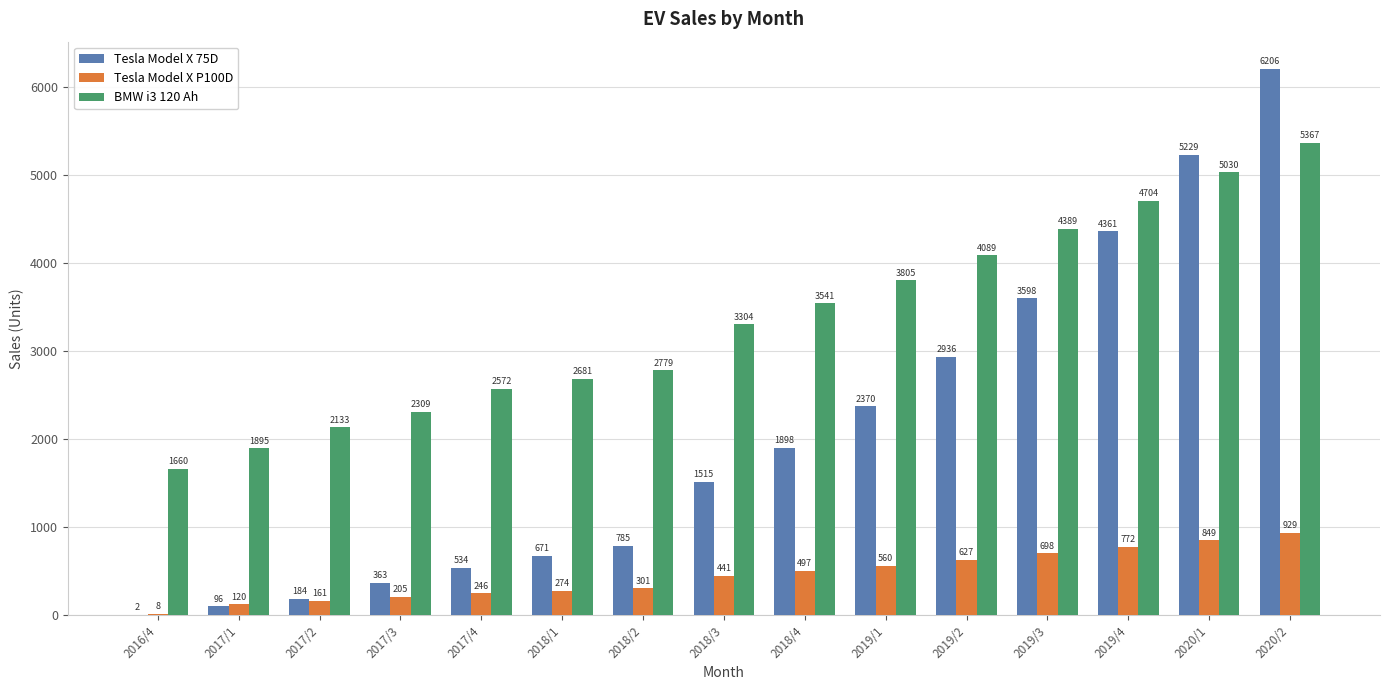

Which category has the highest value in the BMW i3 120 Ah series?

2020/2